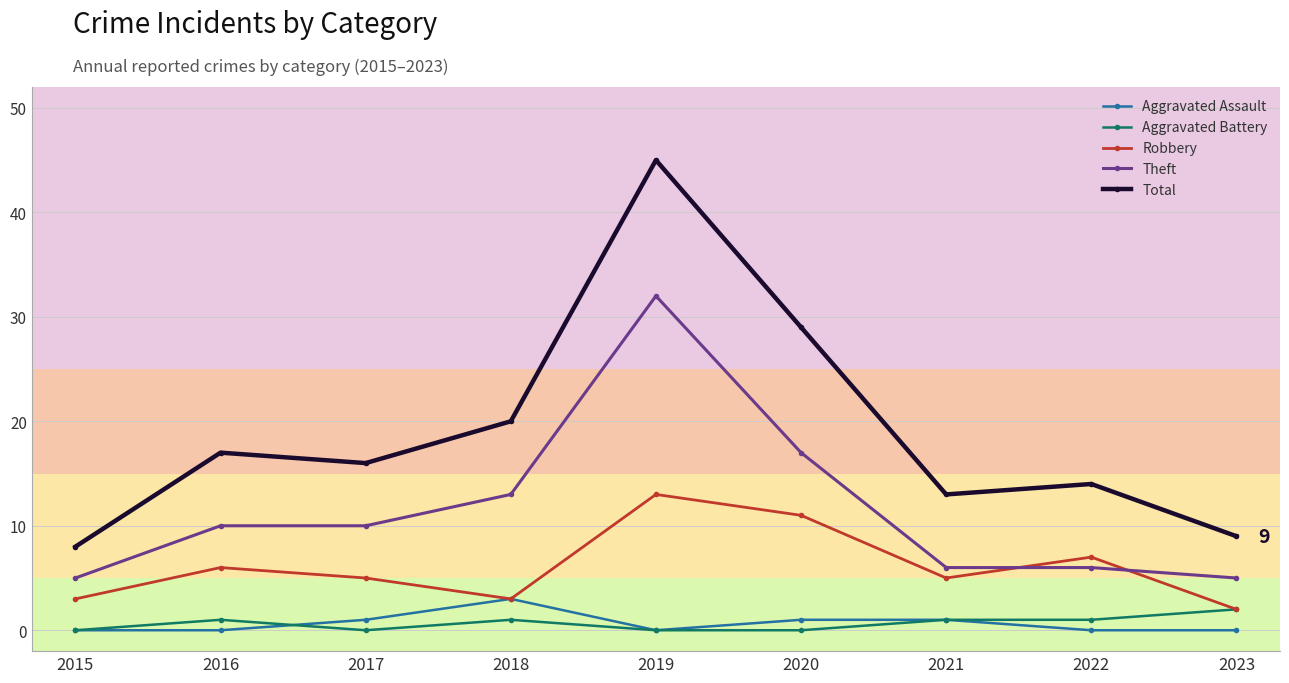

Is the value of Theft at 2018 greater than the value of Aggravated Assault at 2018?

Yes